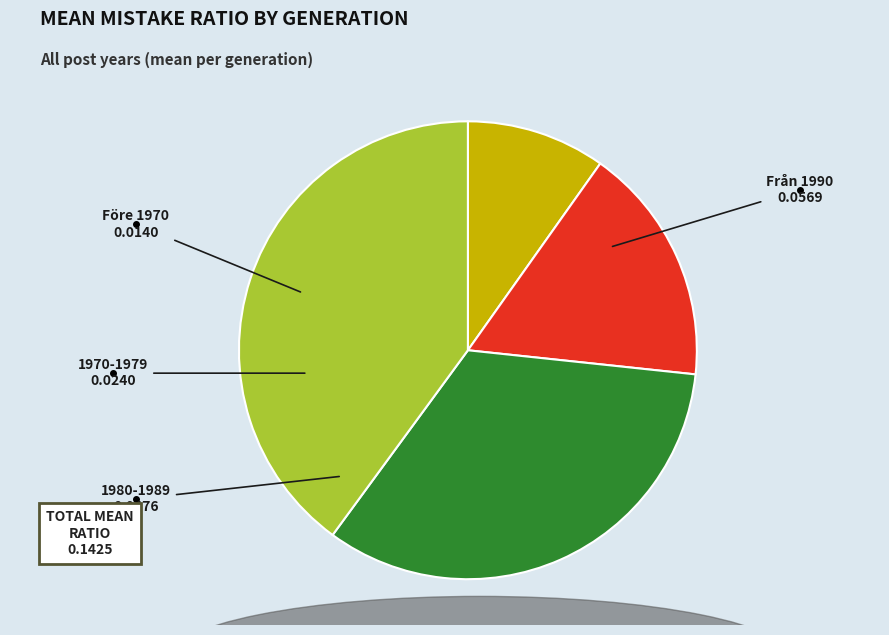

Between Före 1970 and 1970-1979, which is larger?

1970-1979